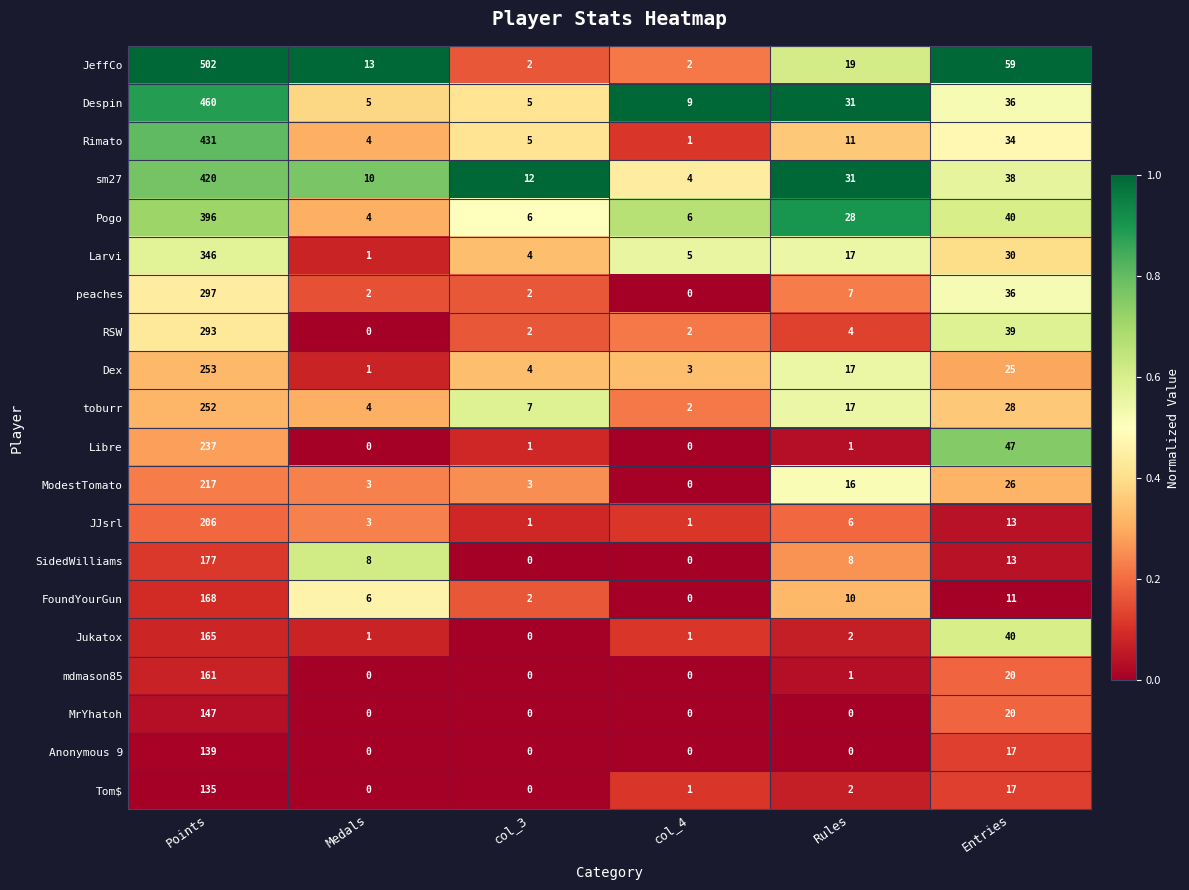

What is the total value across all series at Entries?

589